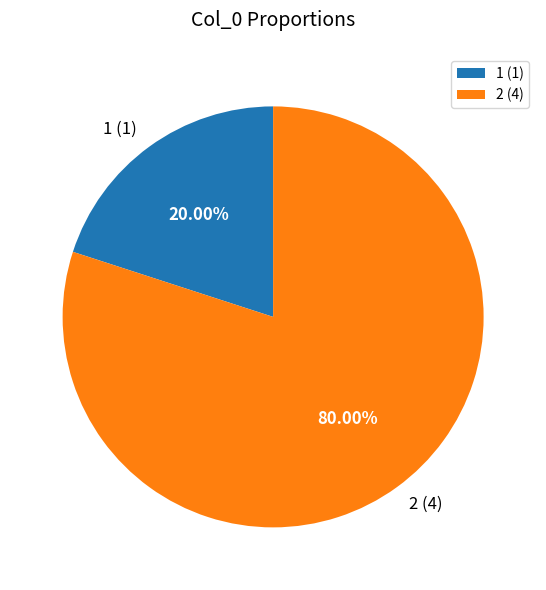

What is the total percentage of 1 and 2?

100.0%